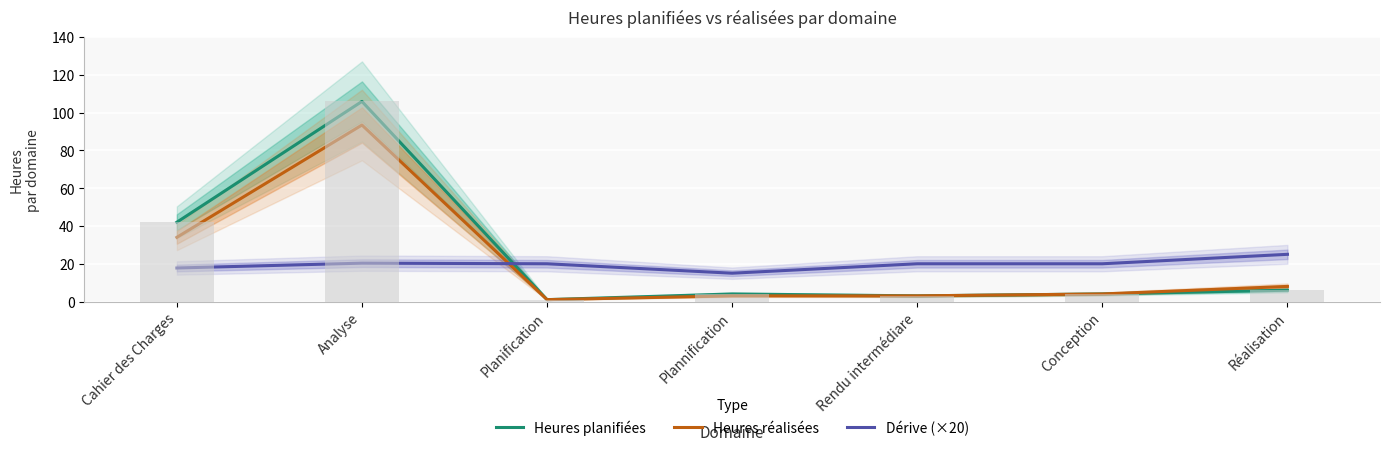

What is the difference between the highest and lowest values at Réalisation?

19.0